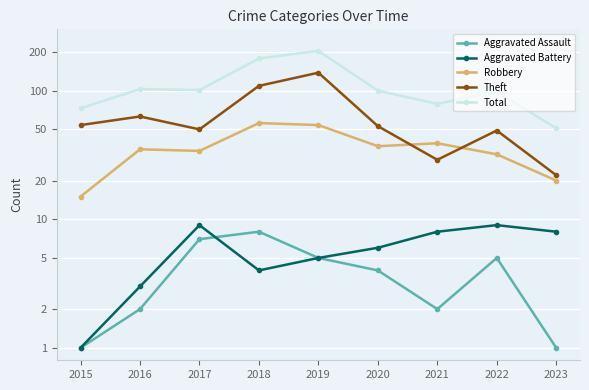

How many interior local valleys does the Robbery series have?

2